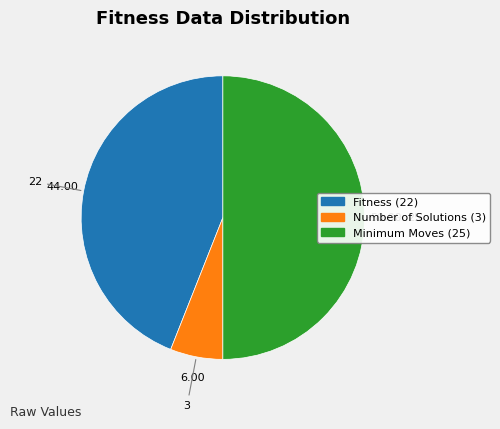

Is there a majority slice in this chart?

No